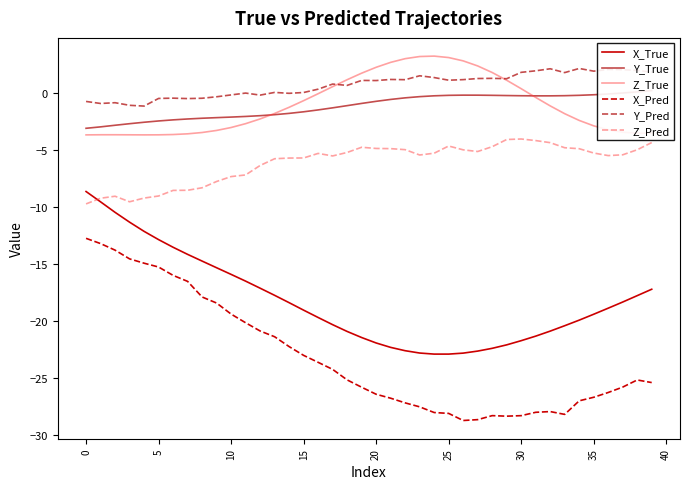

Where is Y_True nearest to the value -1?

19